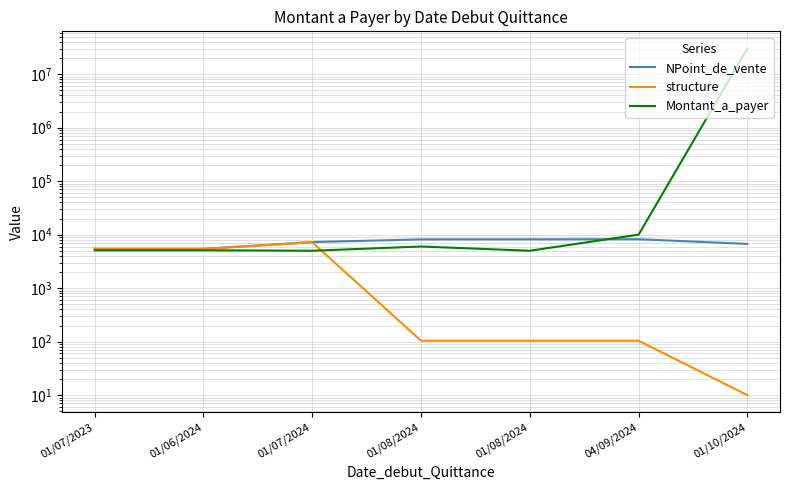

What is the difference between the second highest and minimum values in the Montant_a_payer series?

5000